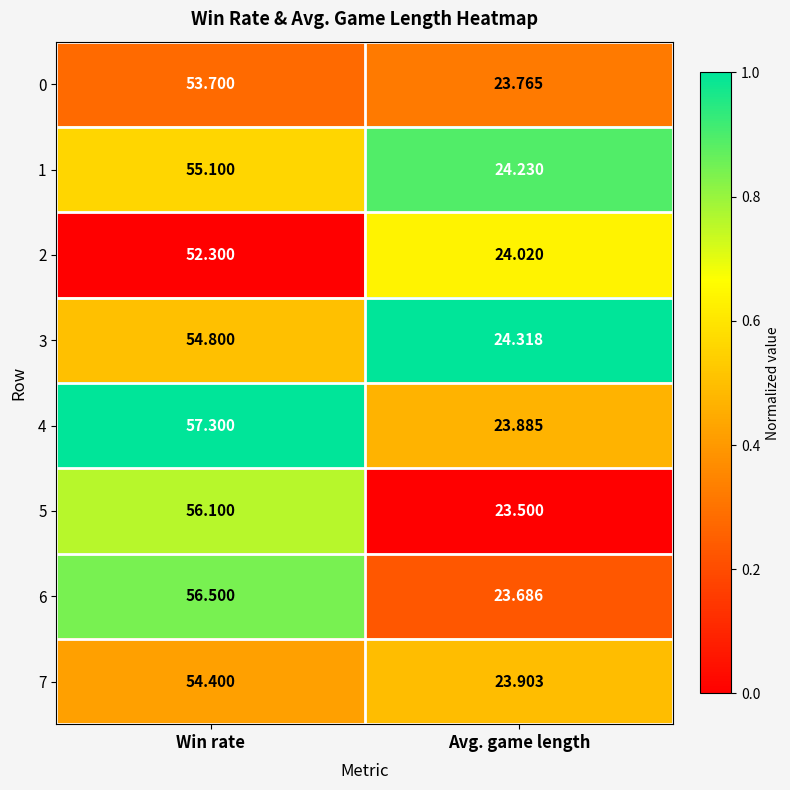

Where does the 6 series first go above 56?

Win rate